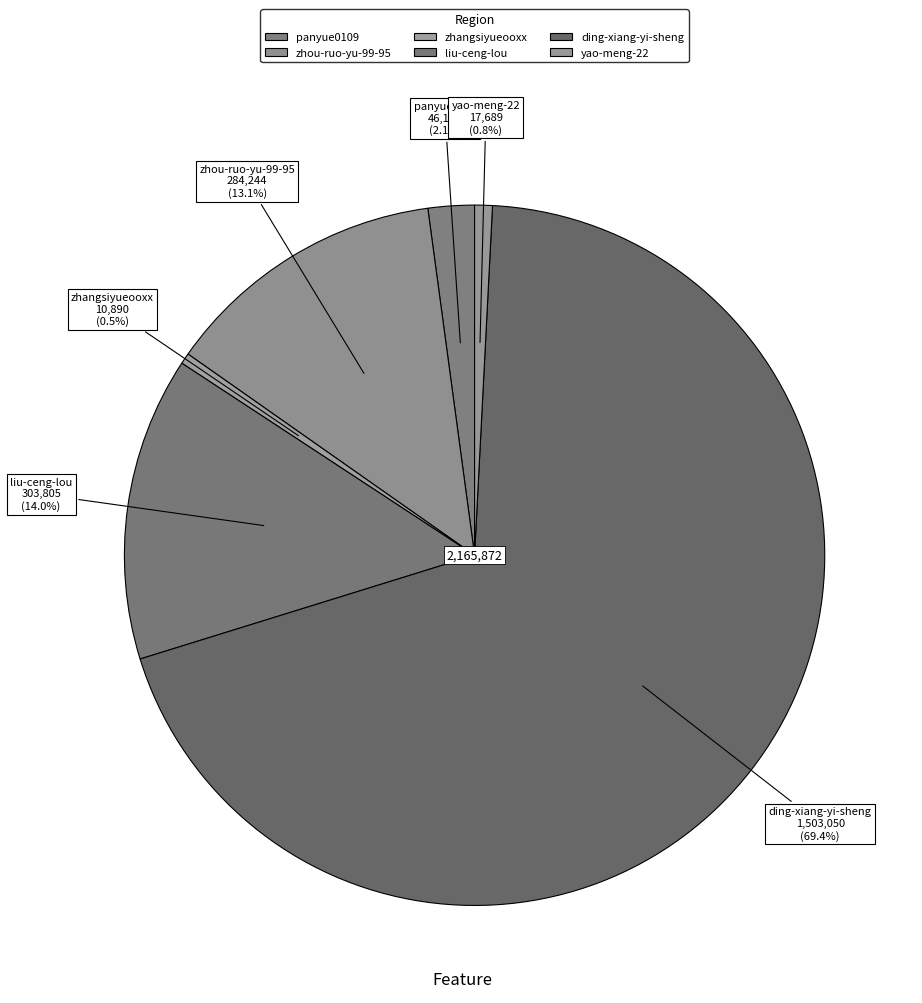

What is the majority slice?

ding-xiang-yi-sheng